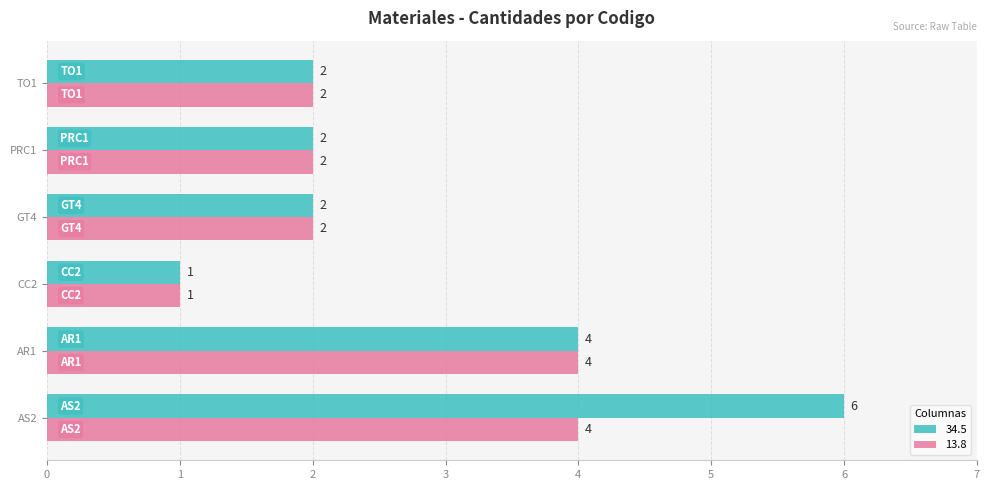

What is the minimum value shown in the chart?

1